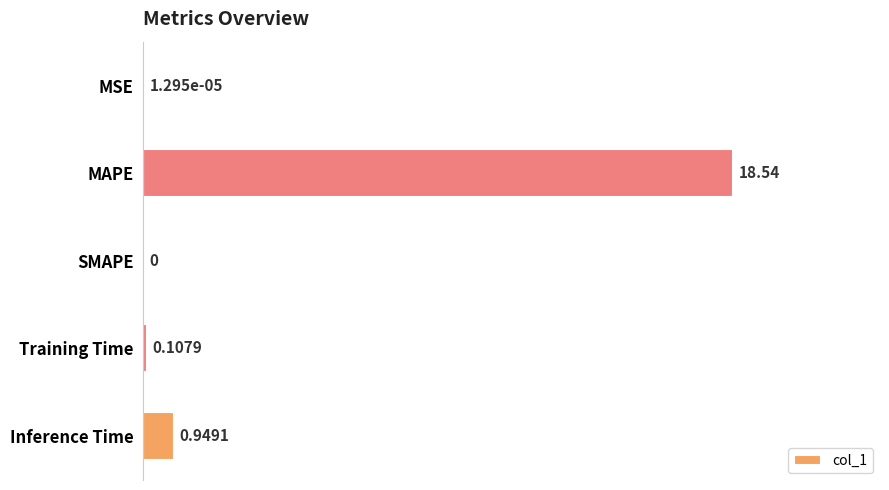

At which category does the chart reach its peak across all series?

MAPE